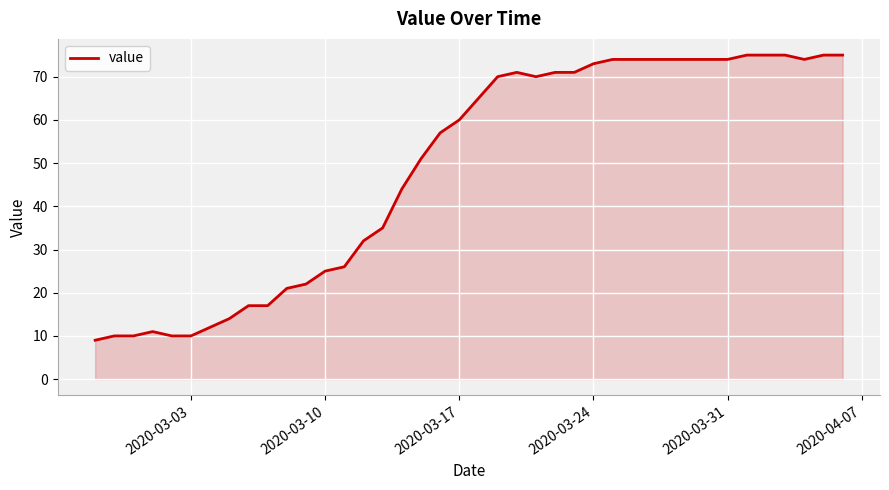

What is the difference between the maximum and minimum values?

66